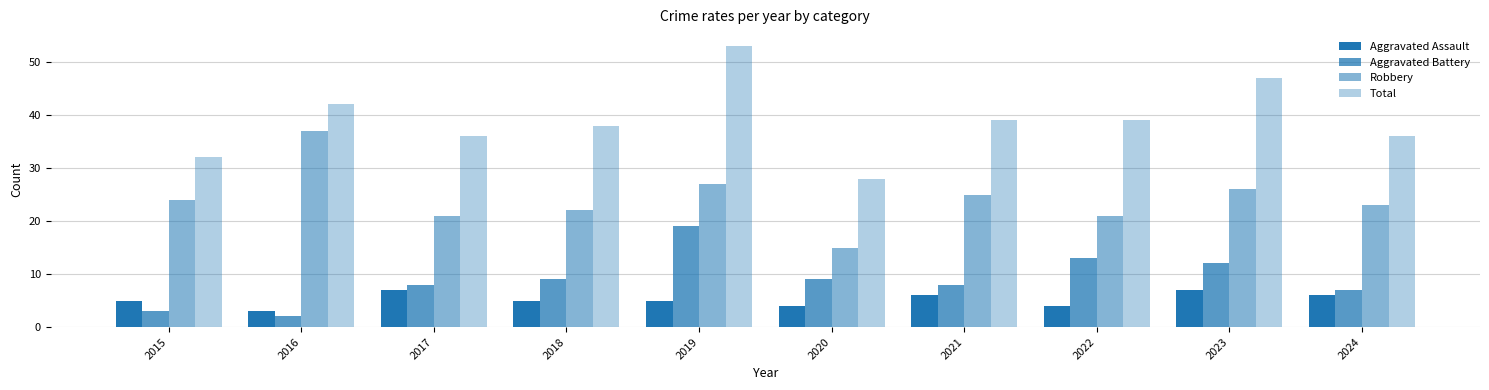

True or false: Robbery has a value of 21 at 2022.

True